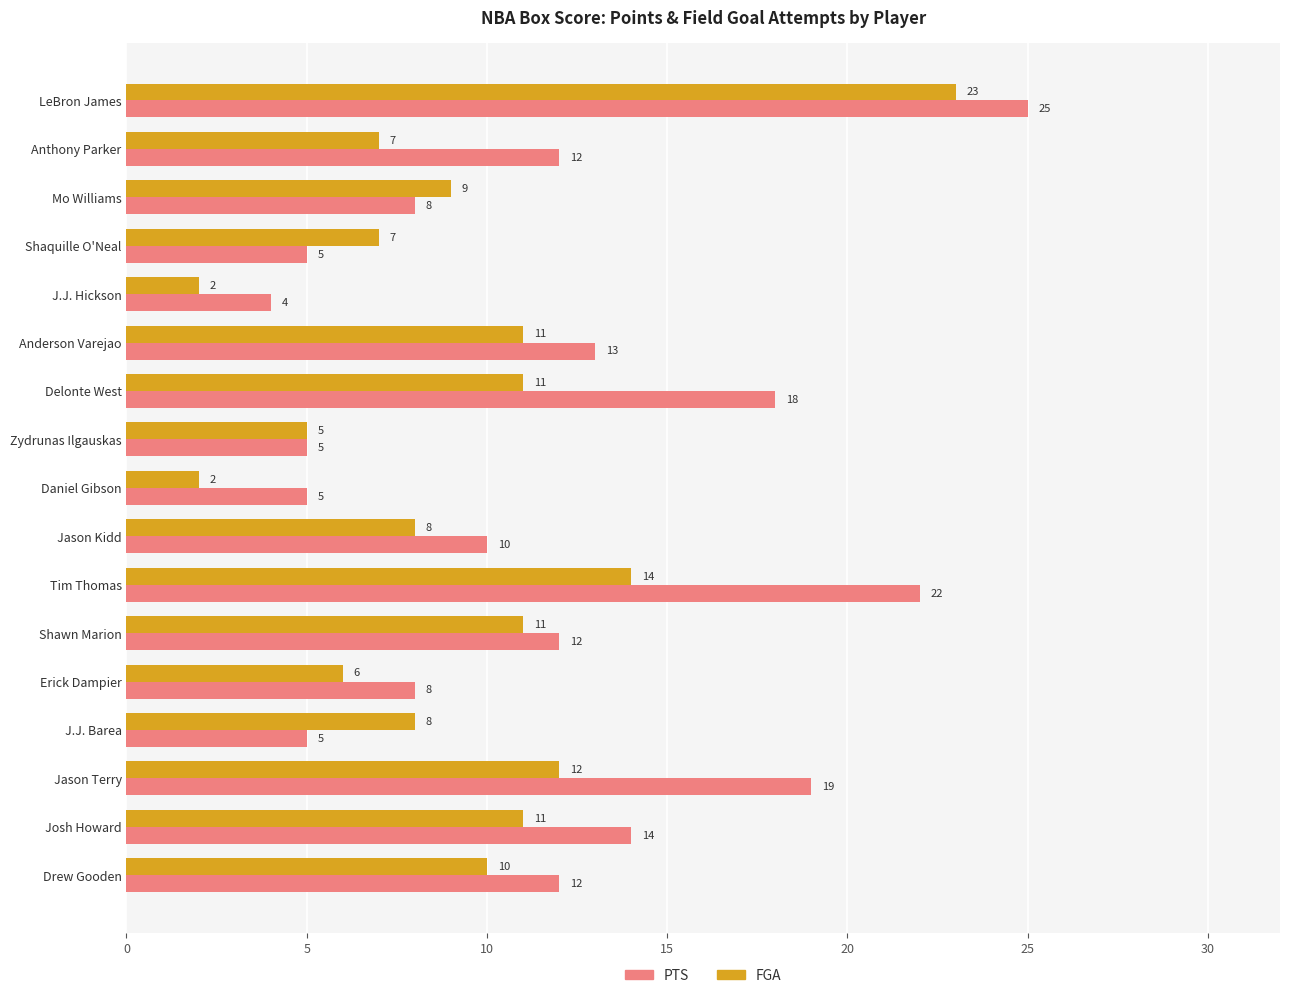

The FGA series shows 13 at J.J. Barea. True or false?

False